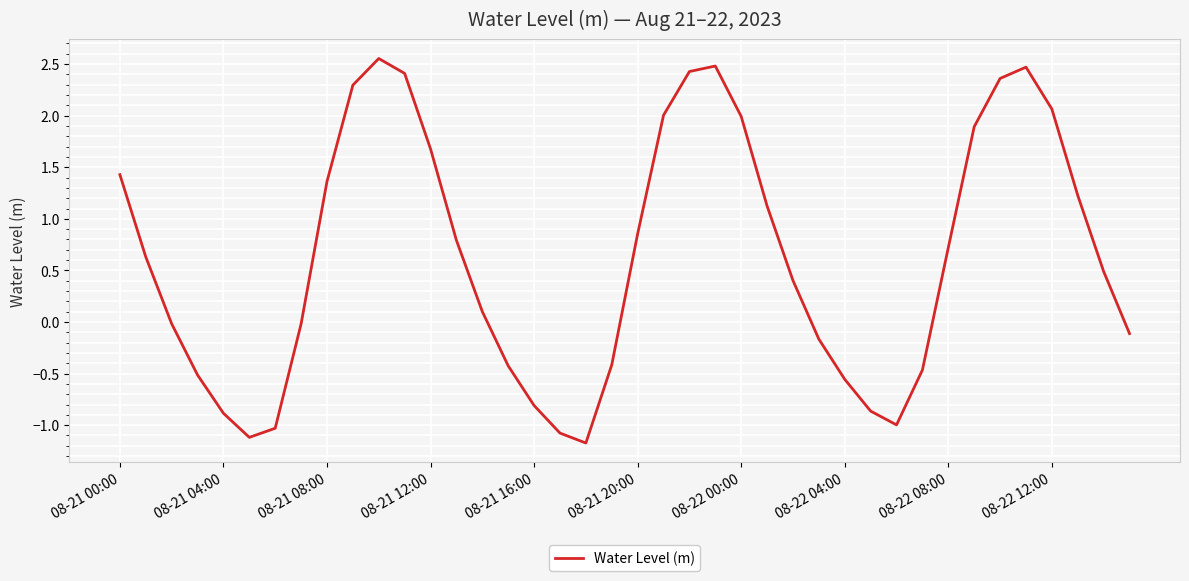

What is the minimum value shown in the chart?

-1.2